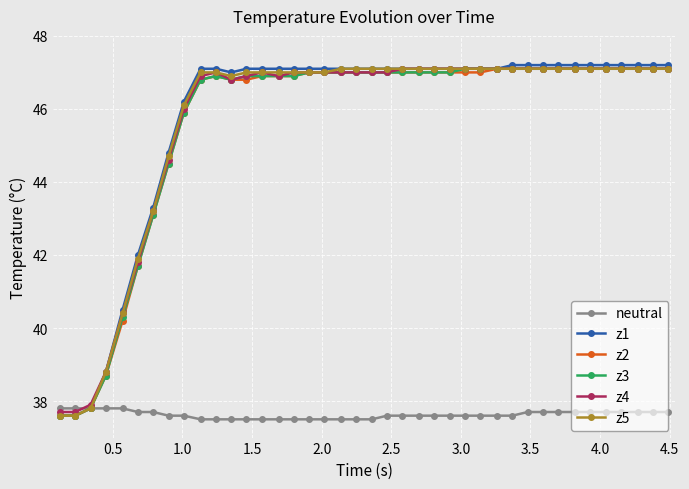

Which series has the widest spread of values?

z1